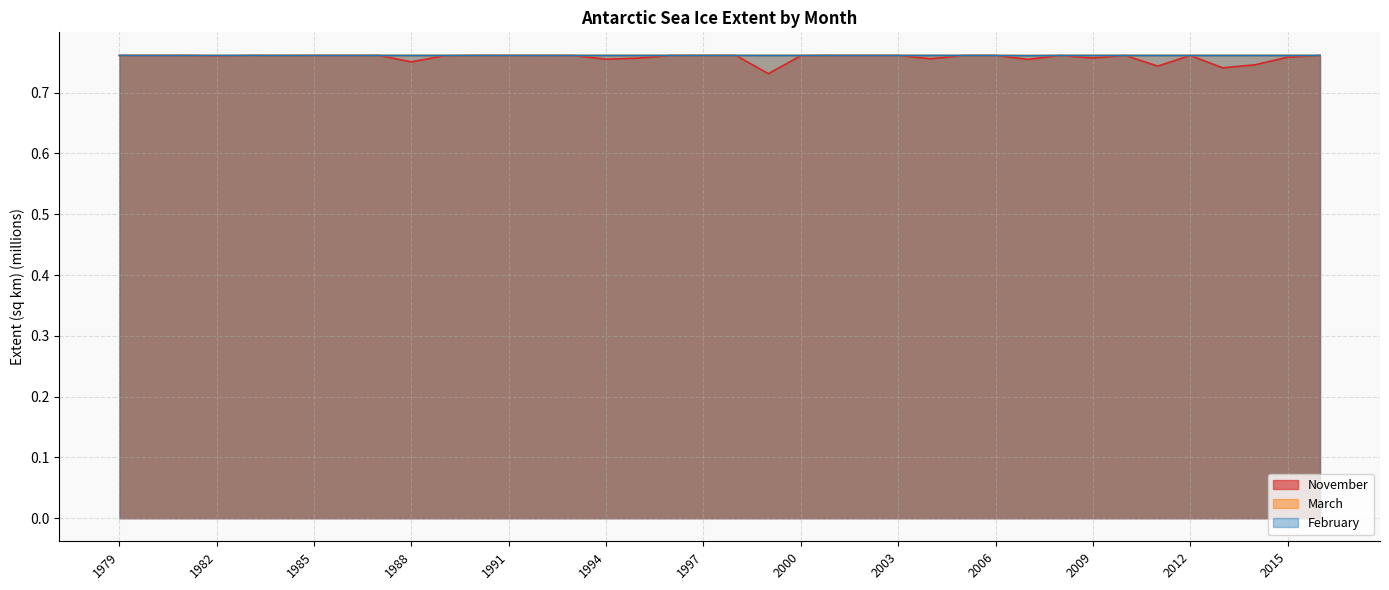

The November series shows 0.8 at 2002. True or false?

True